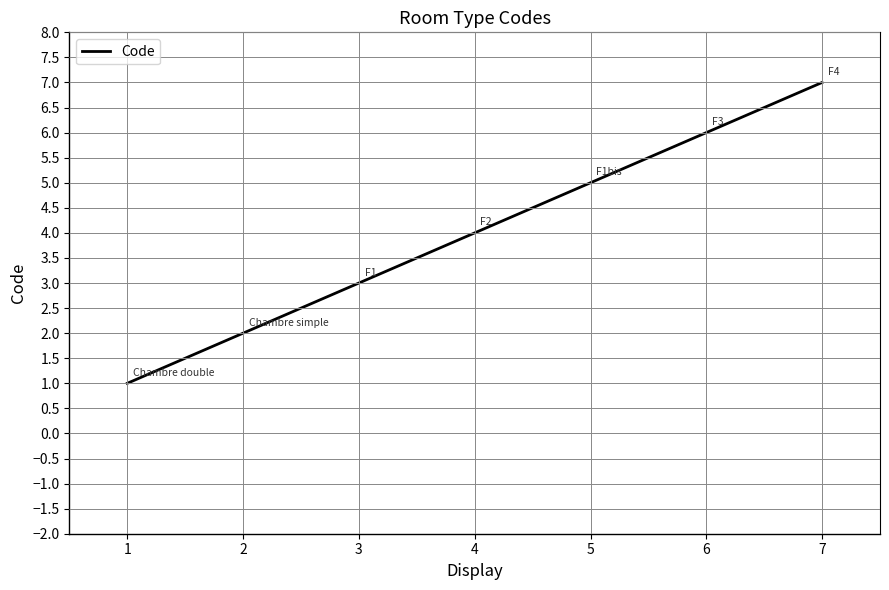

At which category does the chart reach its minimum across all series?

1